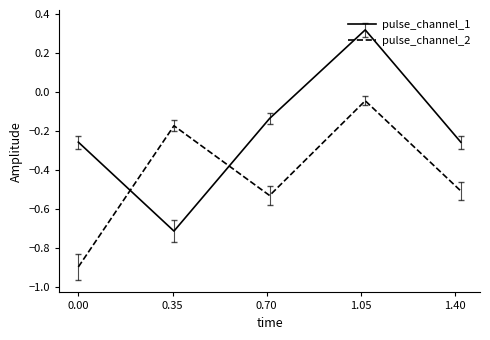

After their last crossing, which series has the higher values: pulse_channel_2 or pulse_channel_1?

pulse_channel_1